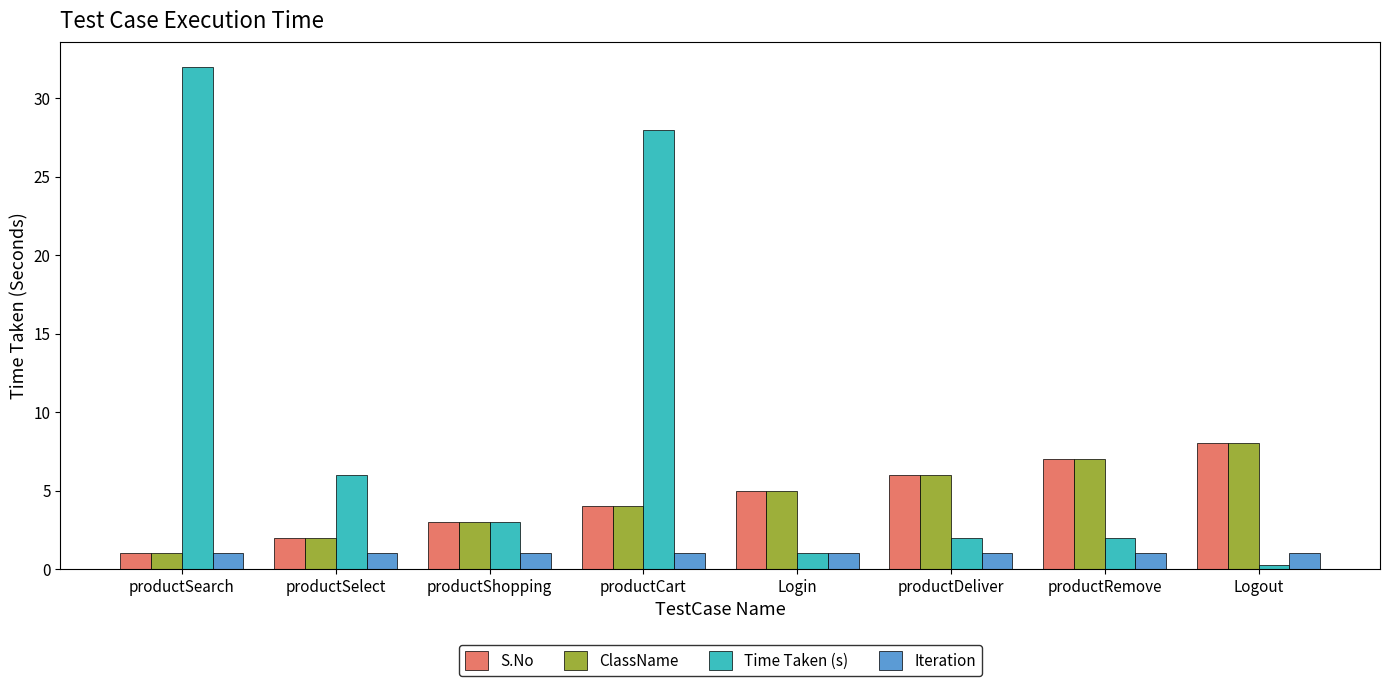

Count the number of categories in the chart.

8